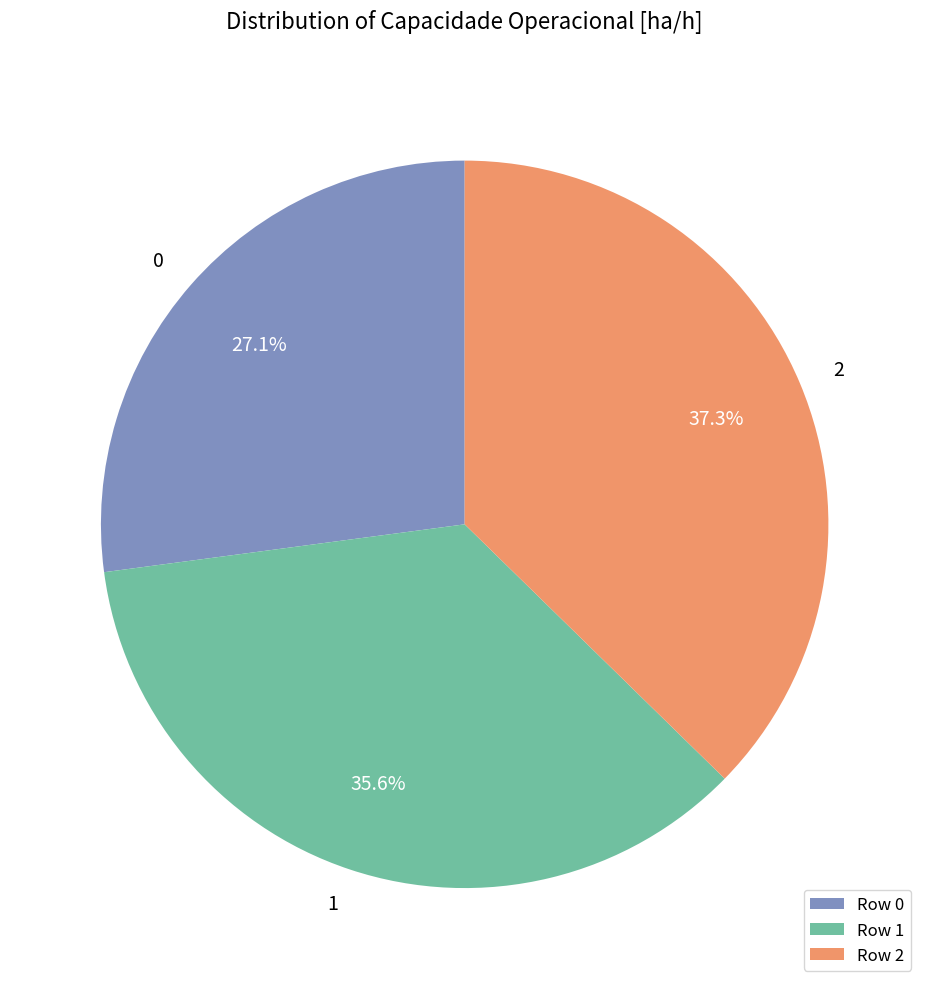

To the nearest percent, what is the combined percentage of 2 and 0?

64%